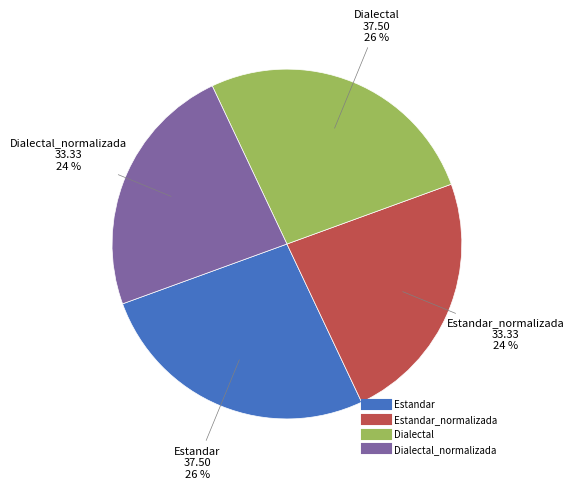

Is there a majority slice in this chart?

No